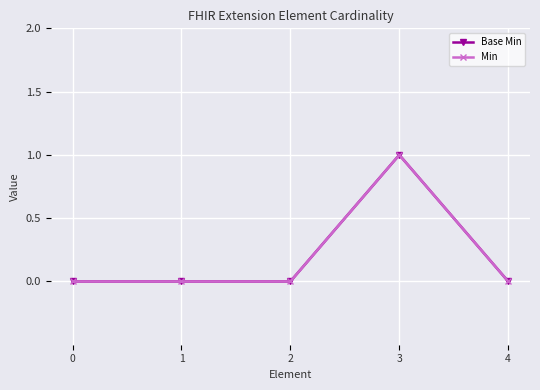

Does the chart display data point markers on the line(s)?

Yes